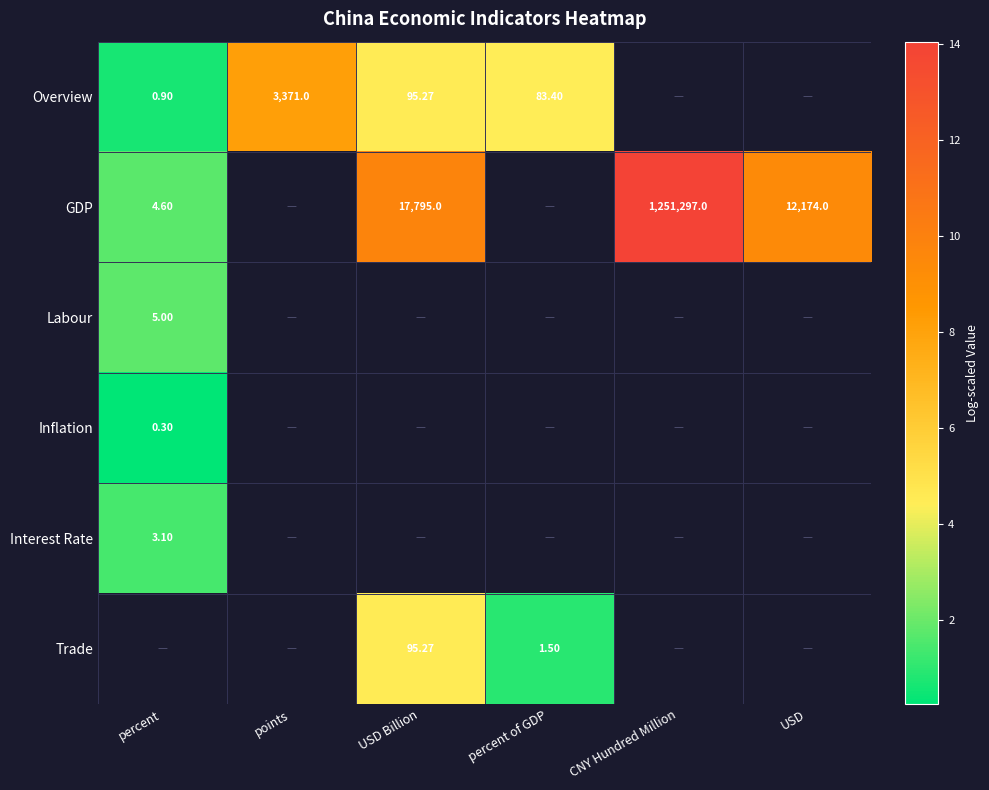

How many data points does each series have?

6